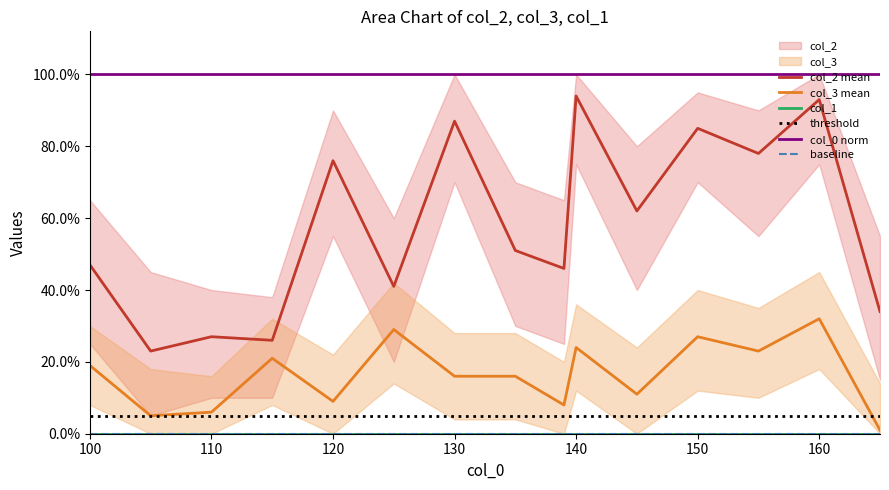

Is it true that col_3 equals 27 at 150?

True